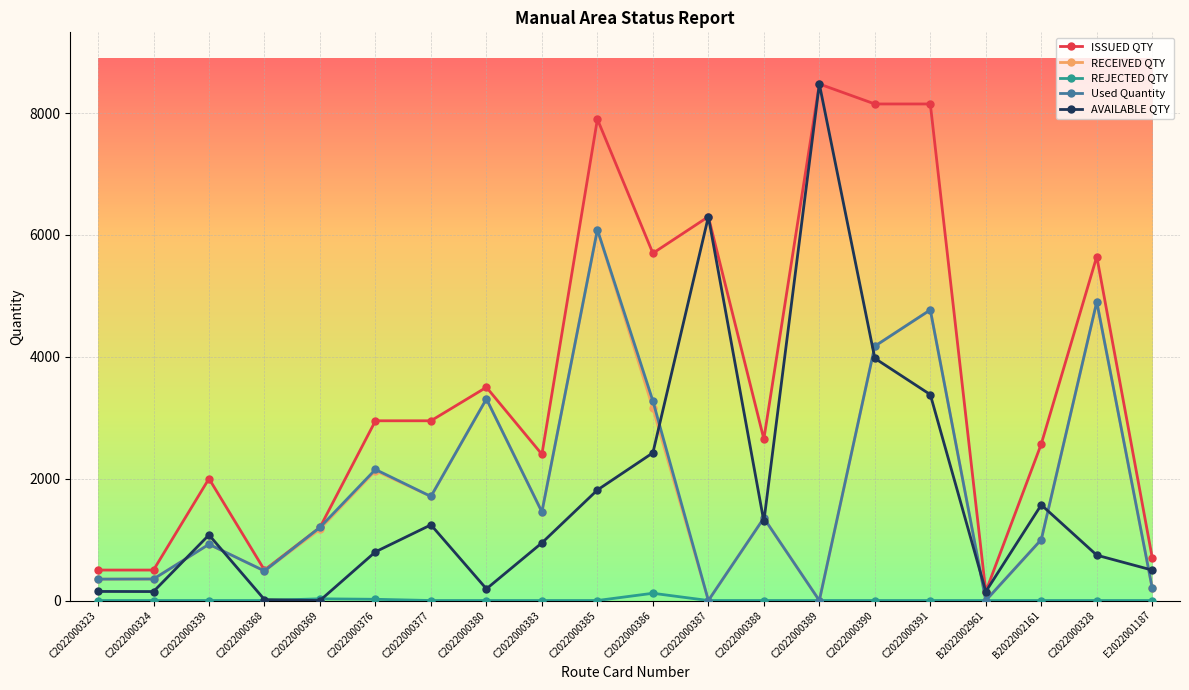

Between C2022000389 and B2022002161, which series saw the biggest shift?

AVAILABLE QTY